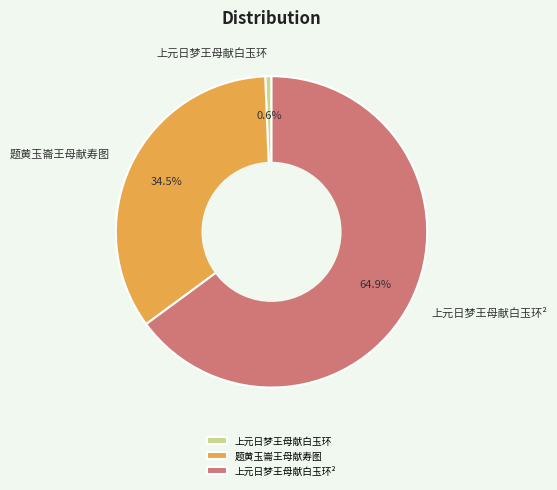

To the nearest percent, what is the combined percentage of 题黄玉崙王母献寿图 and 上元日梦王母献白玉环²?

99%